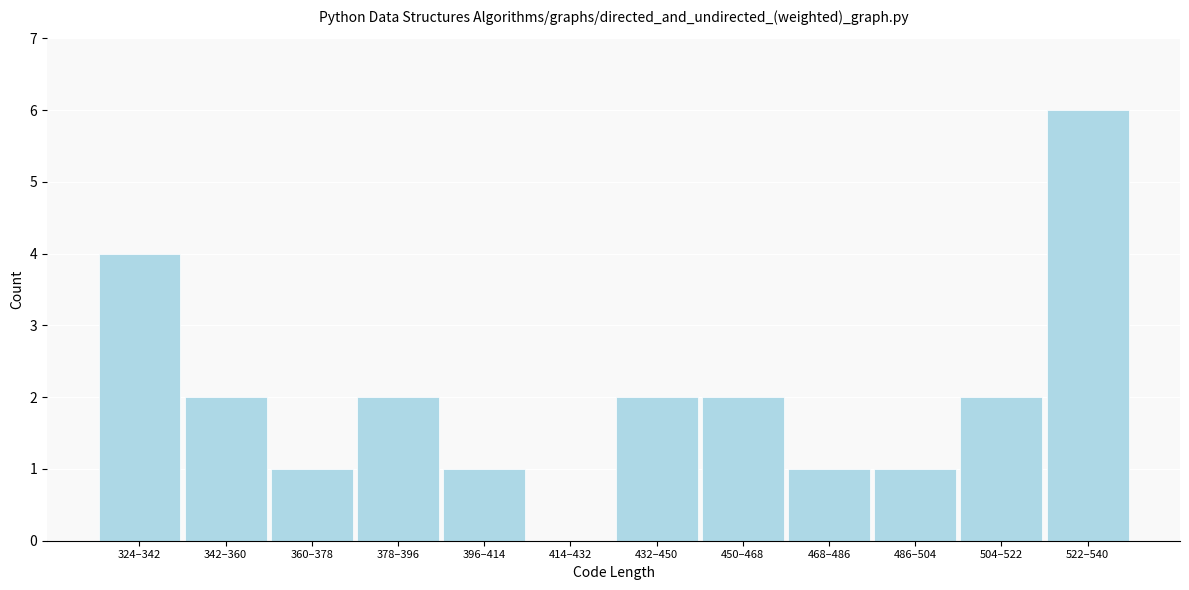

Reading left to right, transcribe all the data shown in this chart.

324–342=4	342–360=2	360–378=1	378–396=2	396–414=1	414–432=0	432–450=2	450–468=2	468–486=1	486–504=1	504–522=2	522–540=6